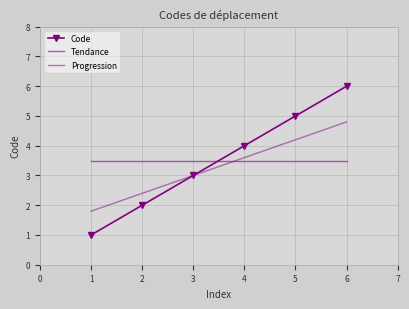

What is the lowest value of the Code series?

1.0